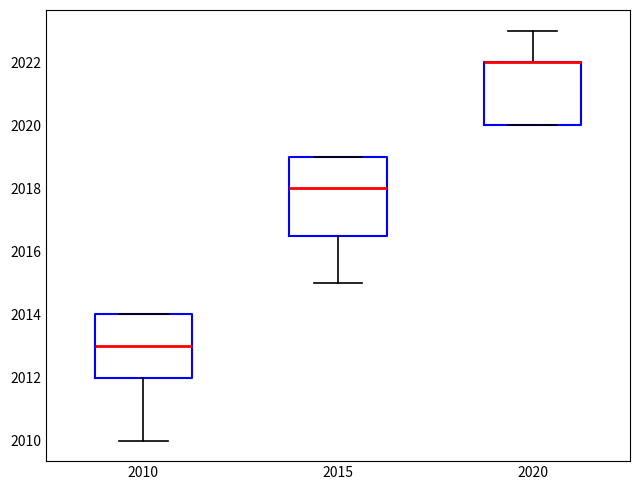

Comparing the boxes themselves (not the whiskers), which one is the tallest?

2015